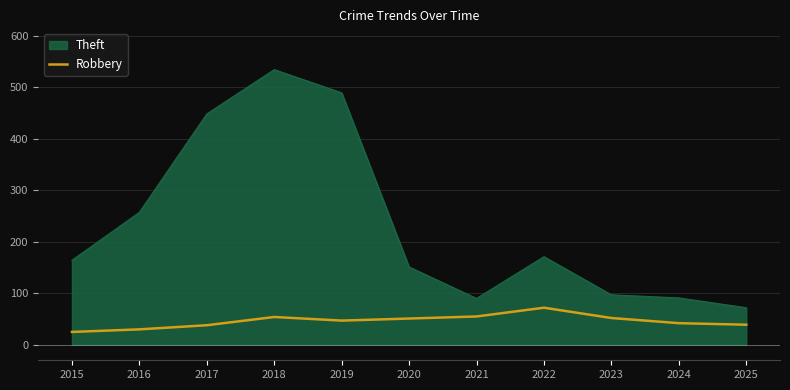

List the series in order of their peak value, highest first.

Theft, Robbery